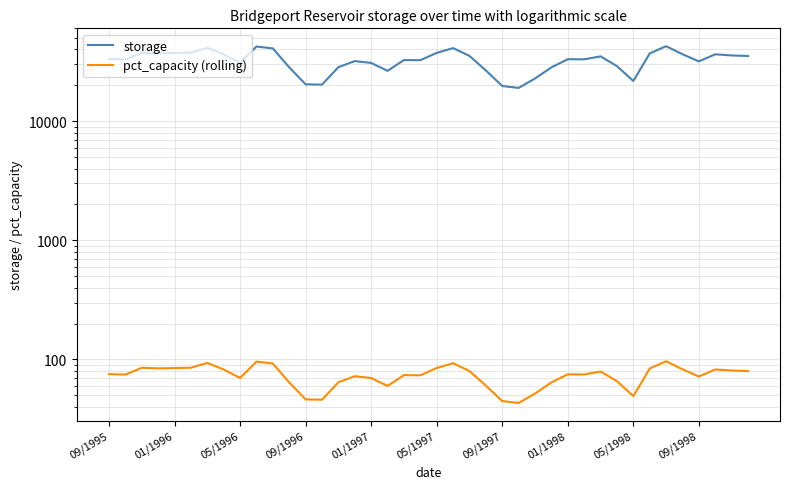

How many interior local peaks does the pct_capacity (rolling) series have?

10